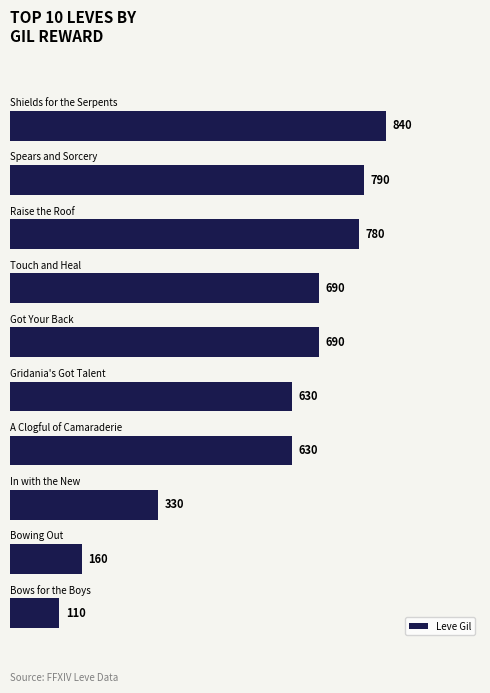

How many values are below 690?

5